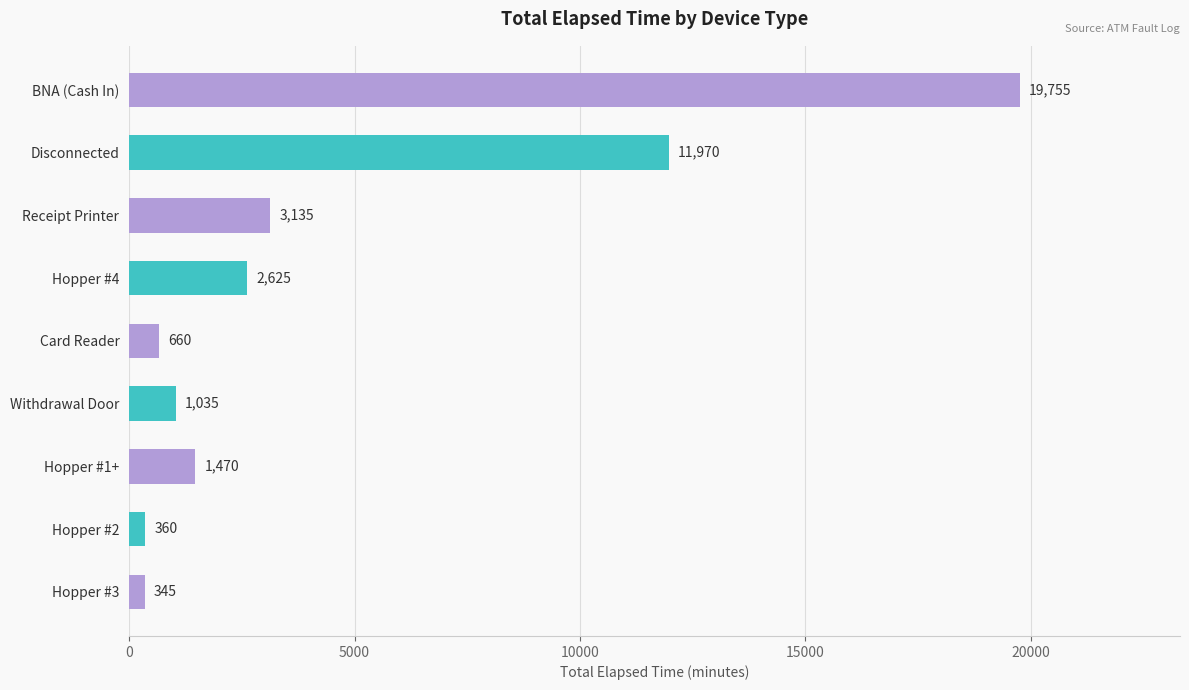

List the labels in order of value, largest first.

BNA (Cash In), Disconnected, Receipt Printer, Hopper #4, Hopper #1+, Withdrawal Door, Card Reader, Hopper #2, Hopper #3